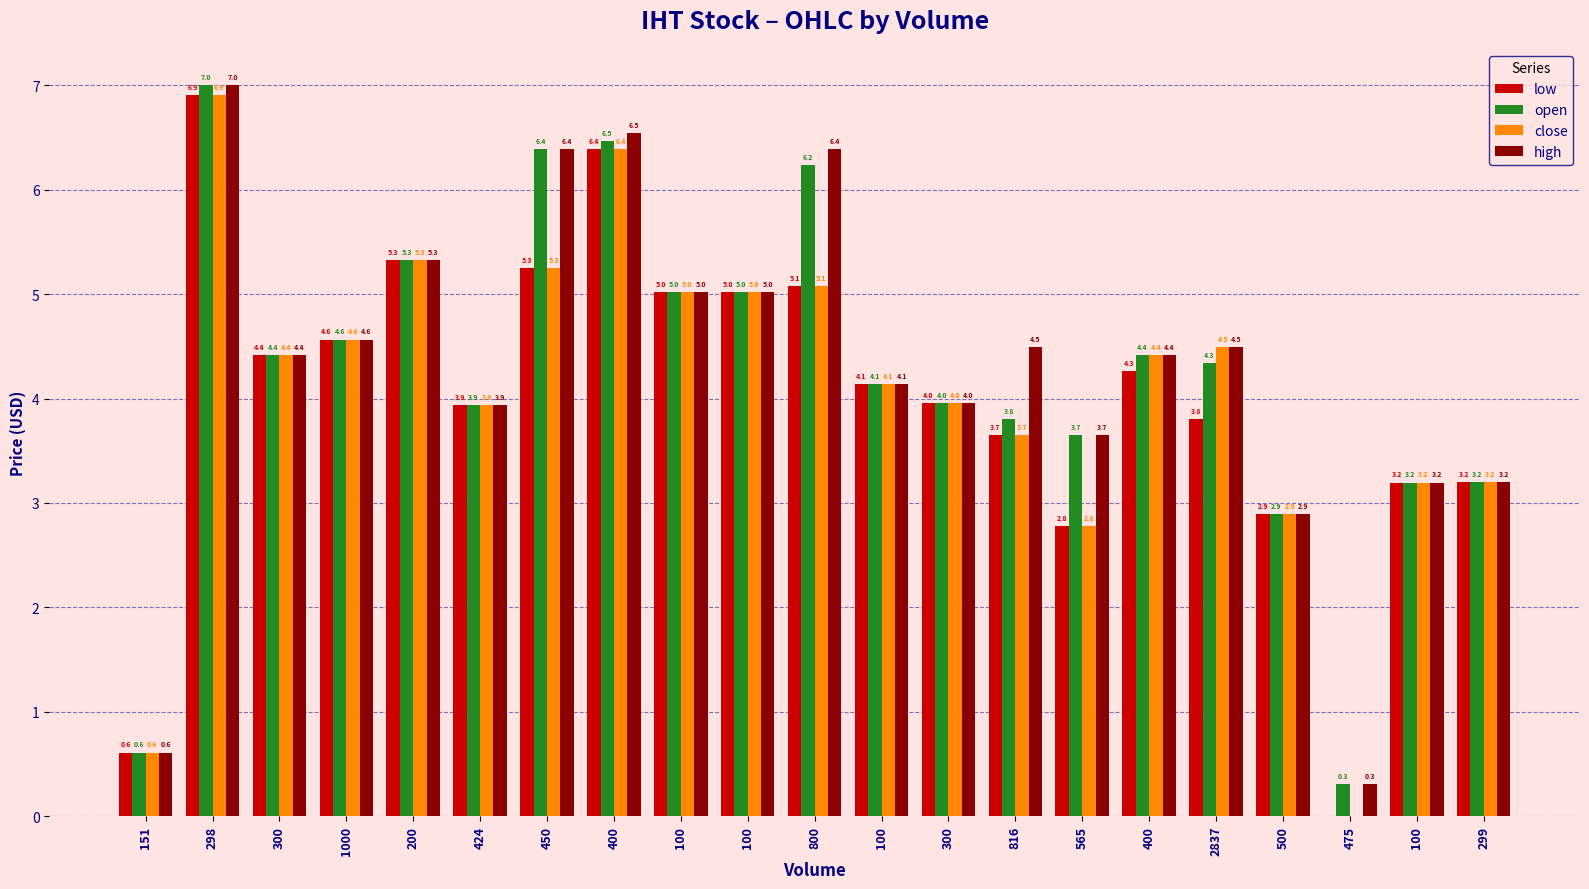

What is the greatest value displayed?

7.0